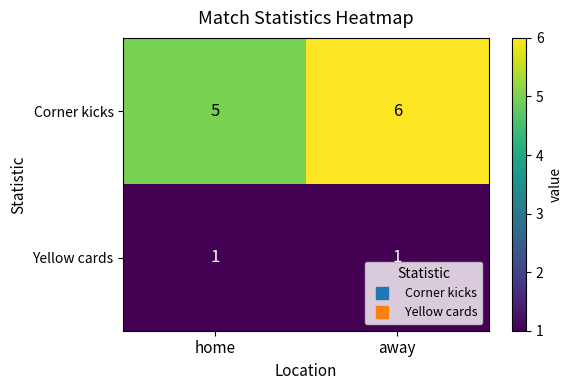

Reading right to left, list all the values displayed in this chart.

Corner kicks: away=6	home=5
Yellow cards: away=1	home=1